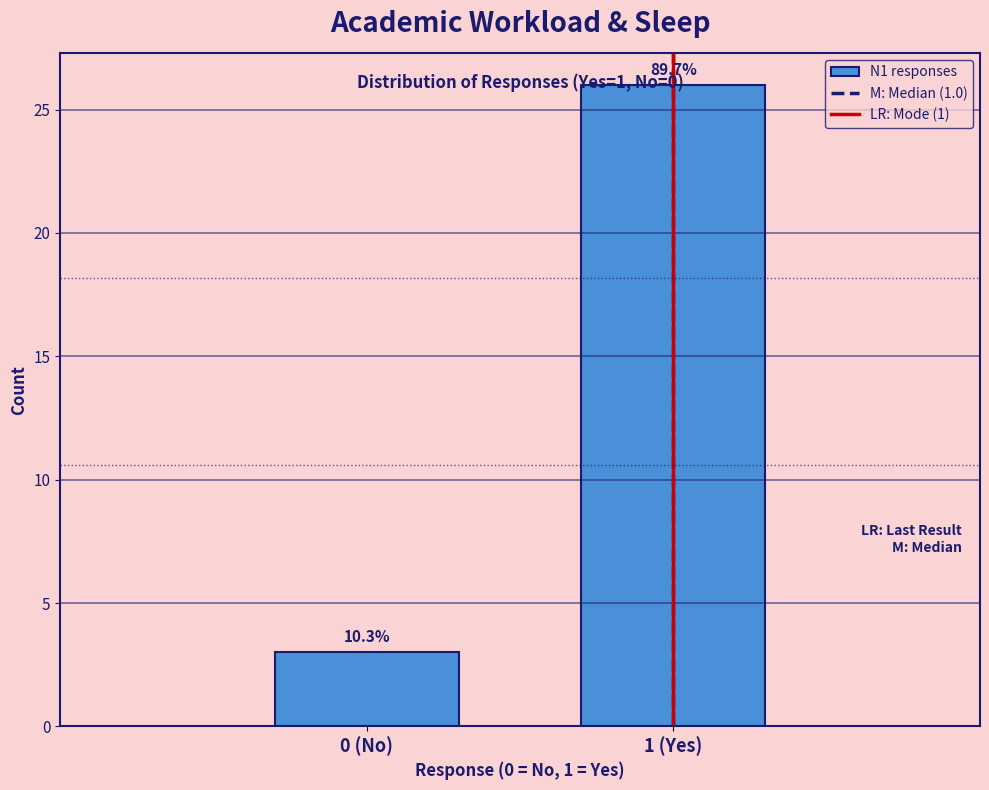

Are the bars horizontal?

No